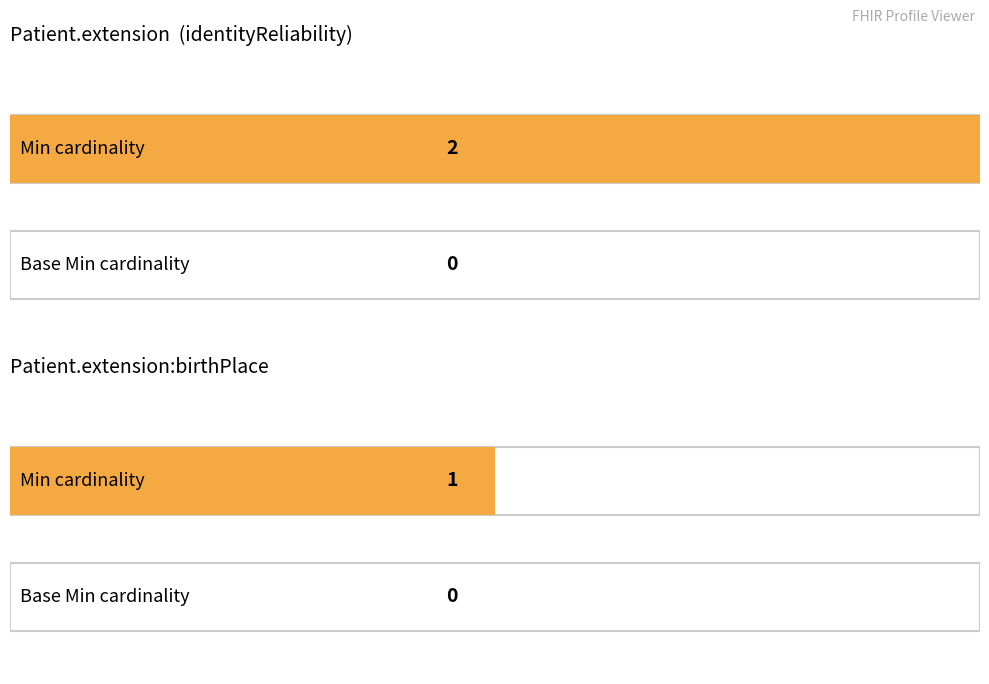

At how many categories does at least one series exceed 1?

1